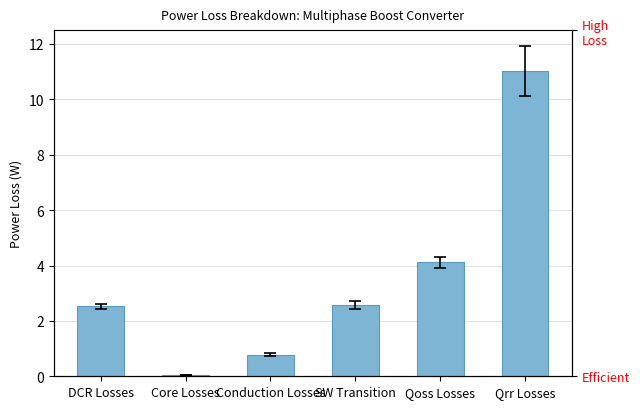

Which label corresponds to the largest value in the chart?

Qrr Losses